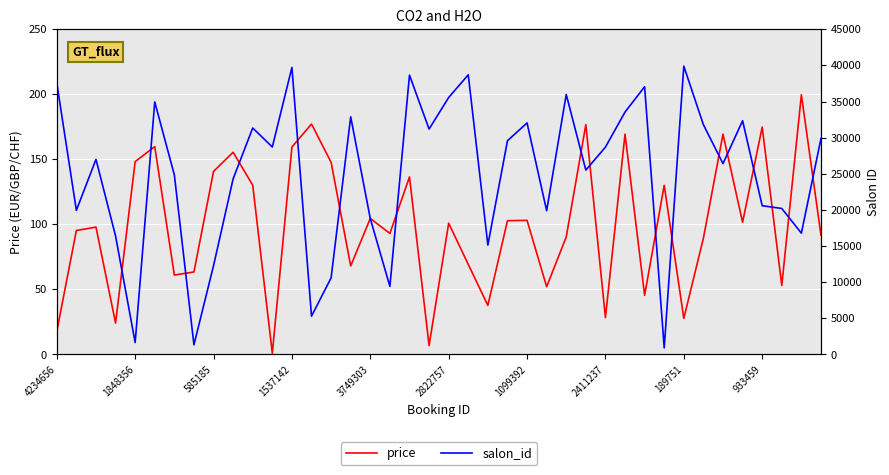

Reading right to left, extract all data points from this chart.

price: 91.7	199.7	53.1	174.8	101.6	169.4	89.4	27.8	130.0	45.5	169.3	28.3	176.7	90.4	52.1	103.1	102.8	37.7	69.2	100.9	6.8	136.5	93.0	104.6	68.1	147.7	177.2	159.4	0.8	130.1	155.5	140.7	63.4	61.0	159.8	148.2	24.1	97.9	95.3	17.7
salon_id: 29878.0	16786.0	20201.0	20587.0	32346.0	26411.0	31793.0	39900.0	910.0	37050.0	33546.0	28692.0	25514.0	35977.0	19895.0	32042.0	29574.0	15132.0	38698.0	35564.0	31191.0	38656.0	9422.0	18800.0	32887.0	10596.0	5296.0	39719.0	28710.0	31342.0	24304.0	12286.0	1332.0	24854.0	34947.0	1652.0	16395.0	26997.0	19946.0	37570.0